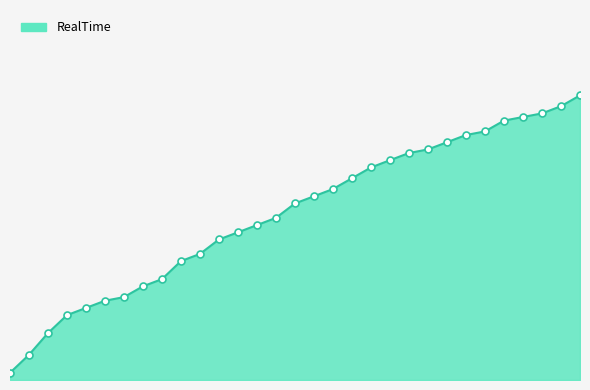

List the labels in order of value, smallest first.

0, 60, 119.71, 179.75, 239.8, 299.7, 359.61, 419.73, 479.97, 539.74, 599.97, 659.64, 719.99, 779.85, 839.72, 899.63, 959.92, 1019.66, 1079.9, 1139.95, 1199.58, 1259.73, 1319.78, 1379.99, 1439.85, 1499.85, 1559.9, 1619.9, 1679.83, 1739.9, 1799.92